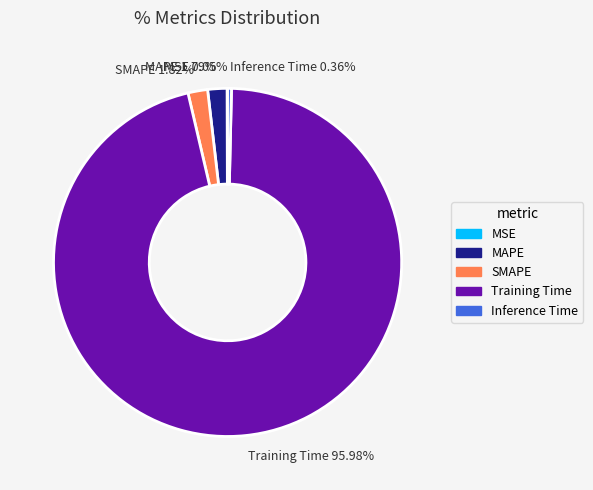

True or false: MAPE accounts for 2% of the total.

True